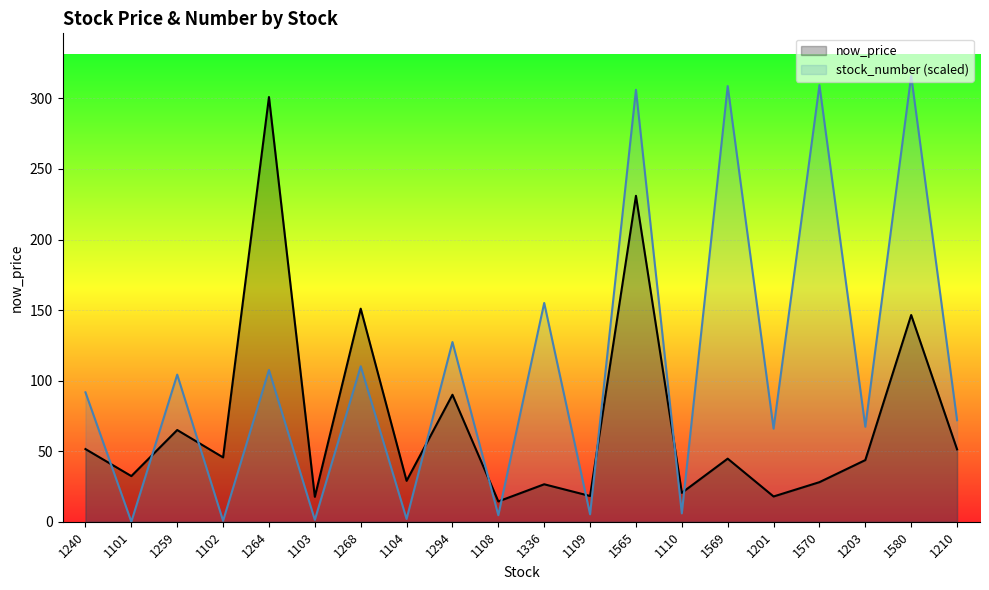

At which label does now_price first exceed 44?

1240